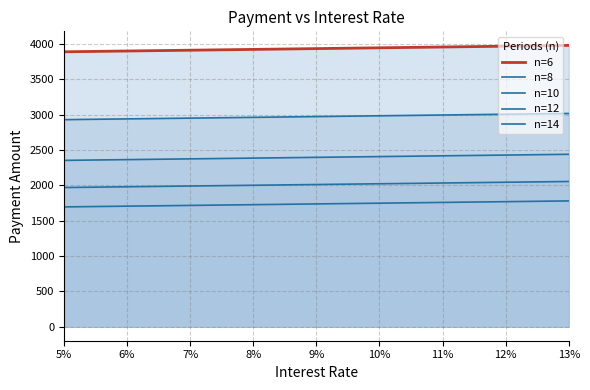

How many lines are shown in the chart?

5